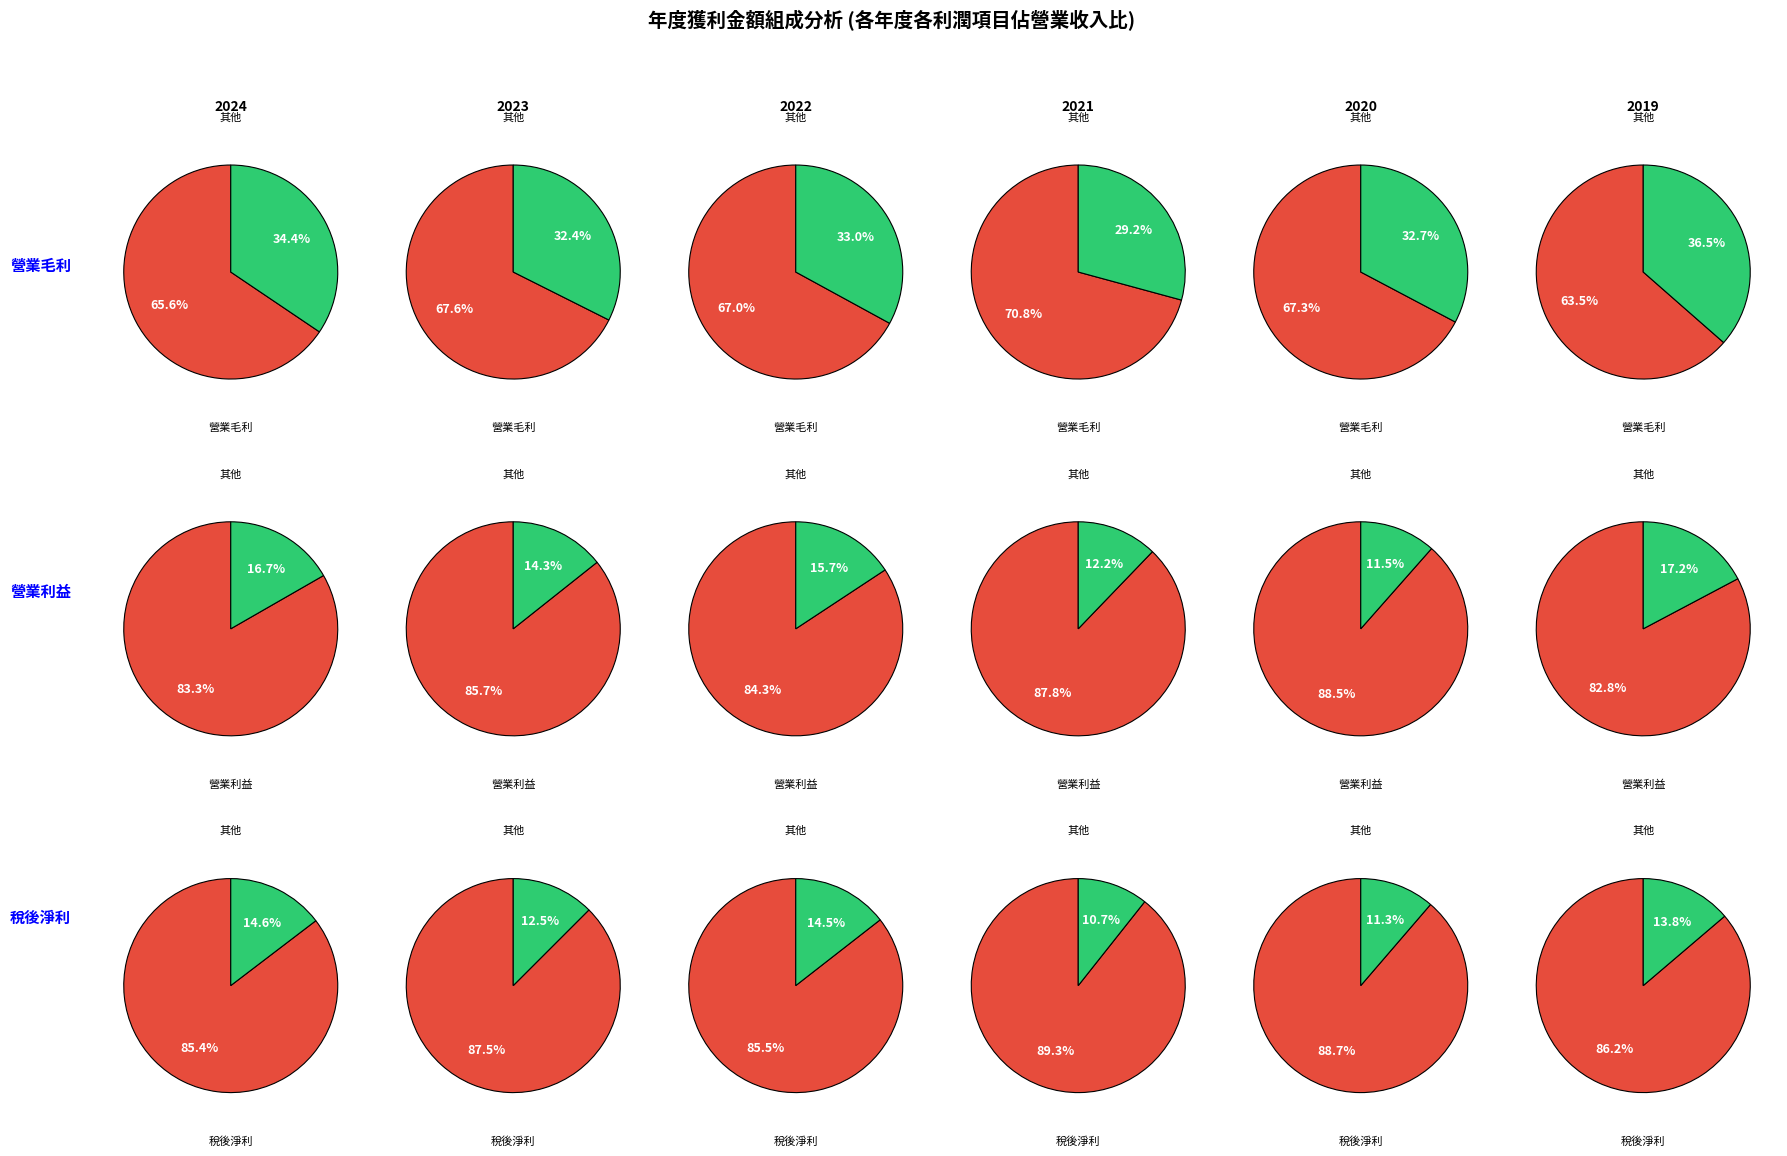

The 2020 slice represents 19% of the pie. True or false?

False